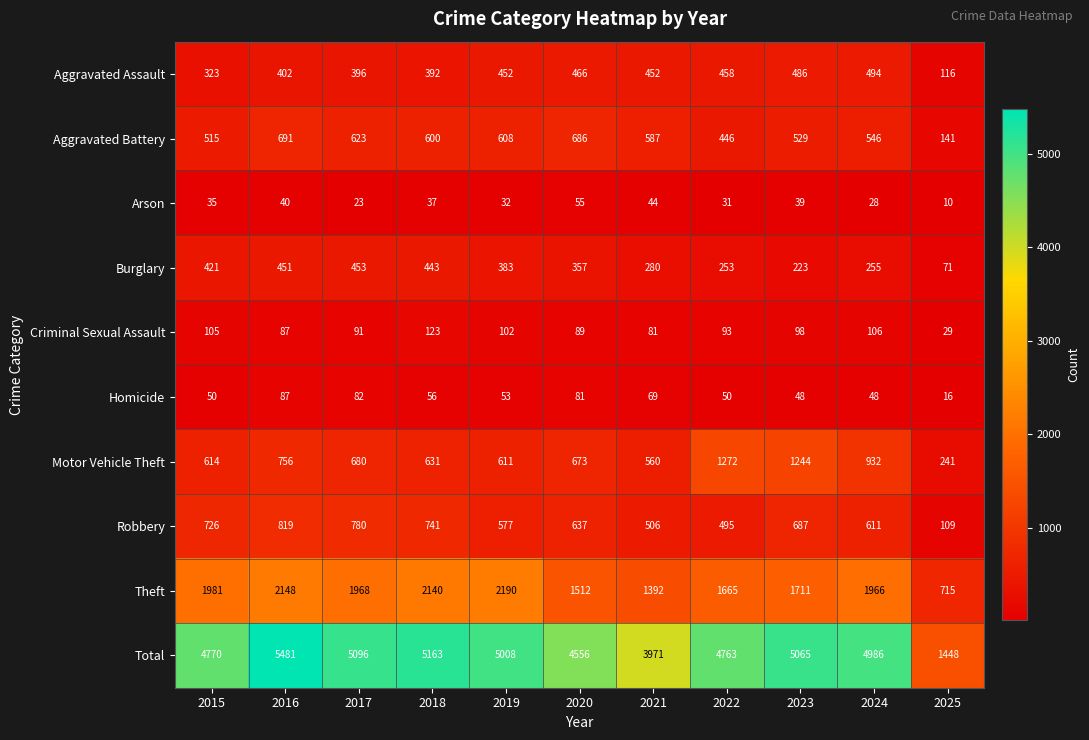

What is the sum of the Arson values at 2020 and 2018?

92